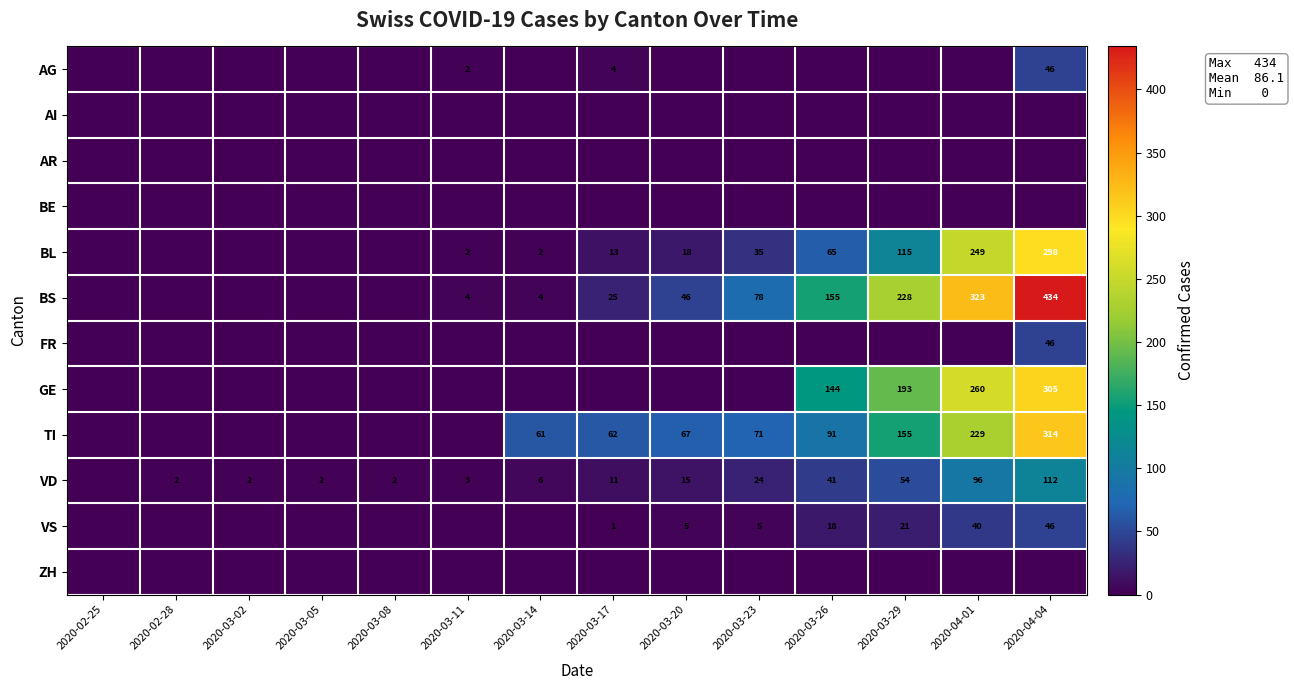

Is it true that TI equals 47 at 2020-03-26?

False